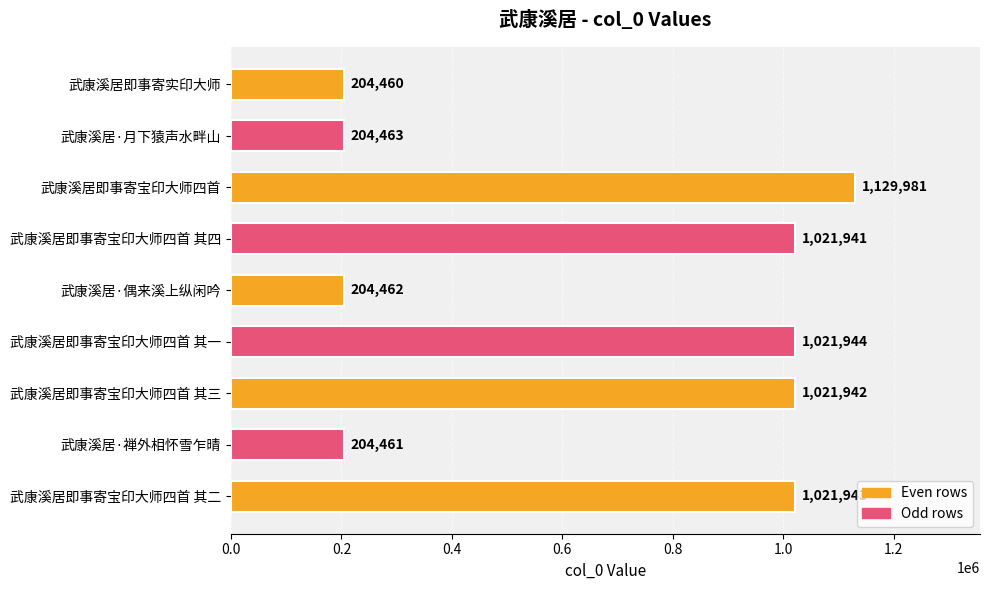

What is the maximum value shown in the chart?

1129981